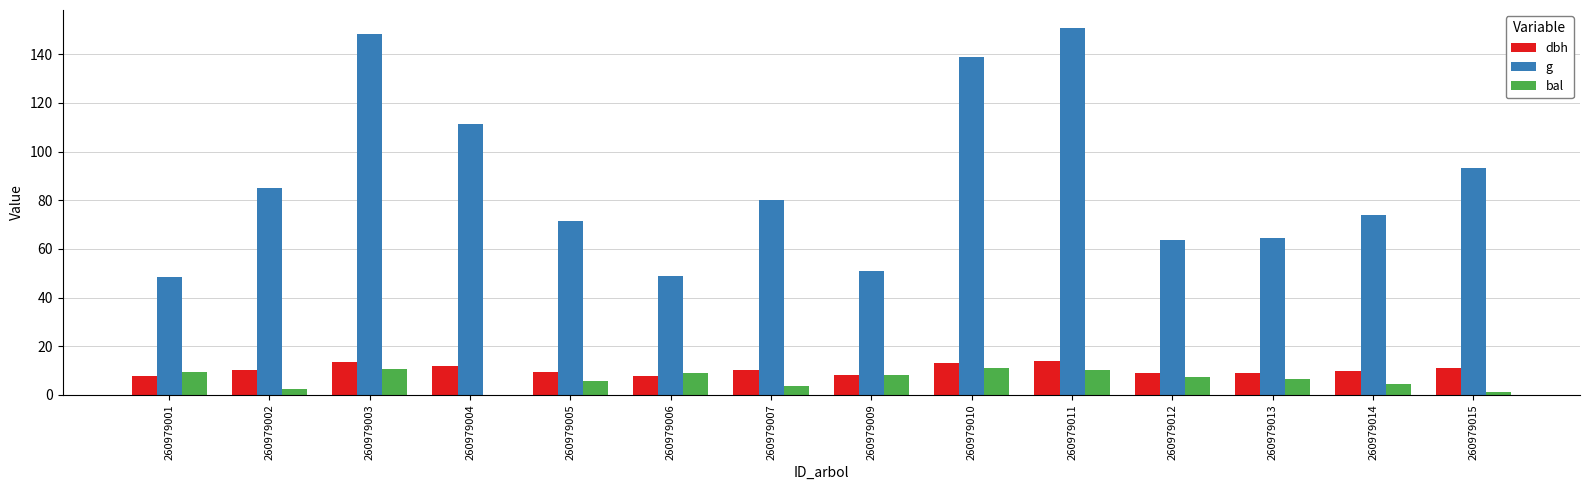

What is the total value across all series at 260979014?

88.3